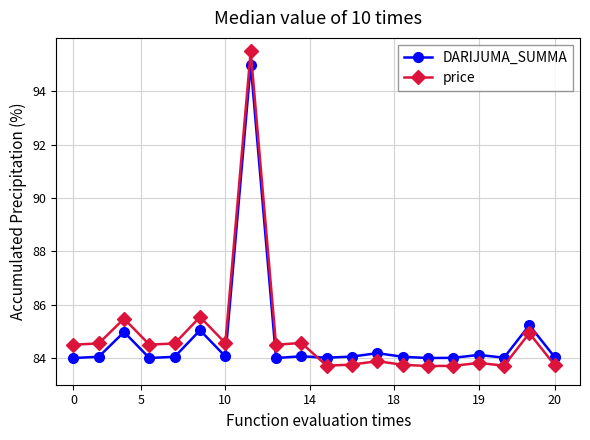

True or false: DARIJUMA_SUMMA has more than 1 points higher than both neighbors.

True